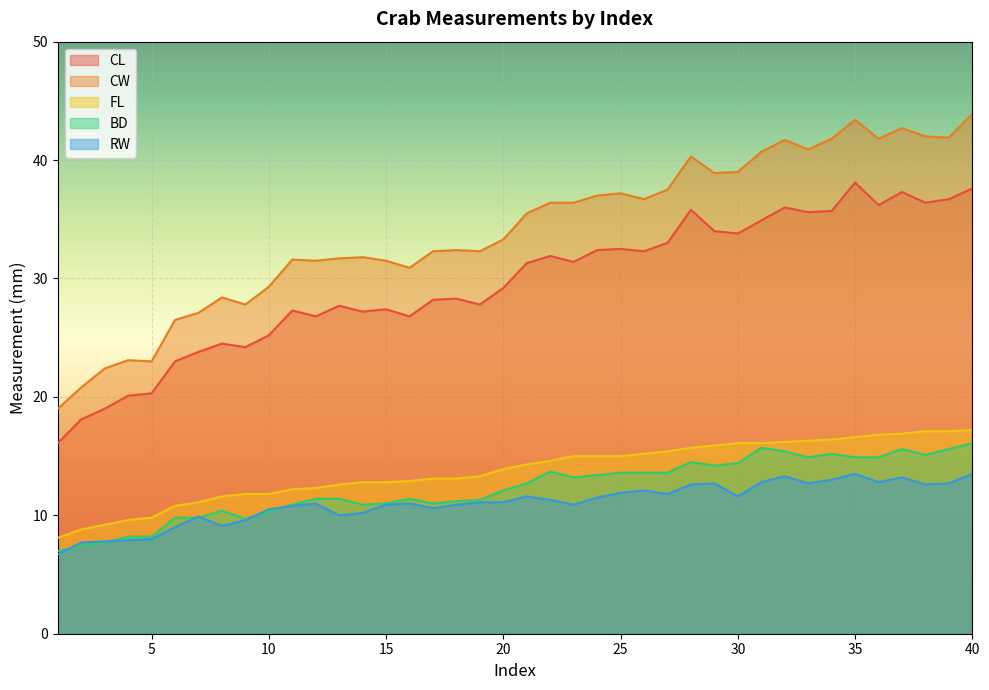

What is the value of the CL point at the 24th from the left?

32.4